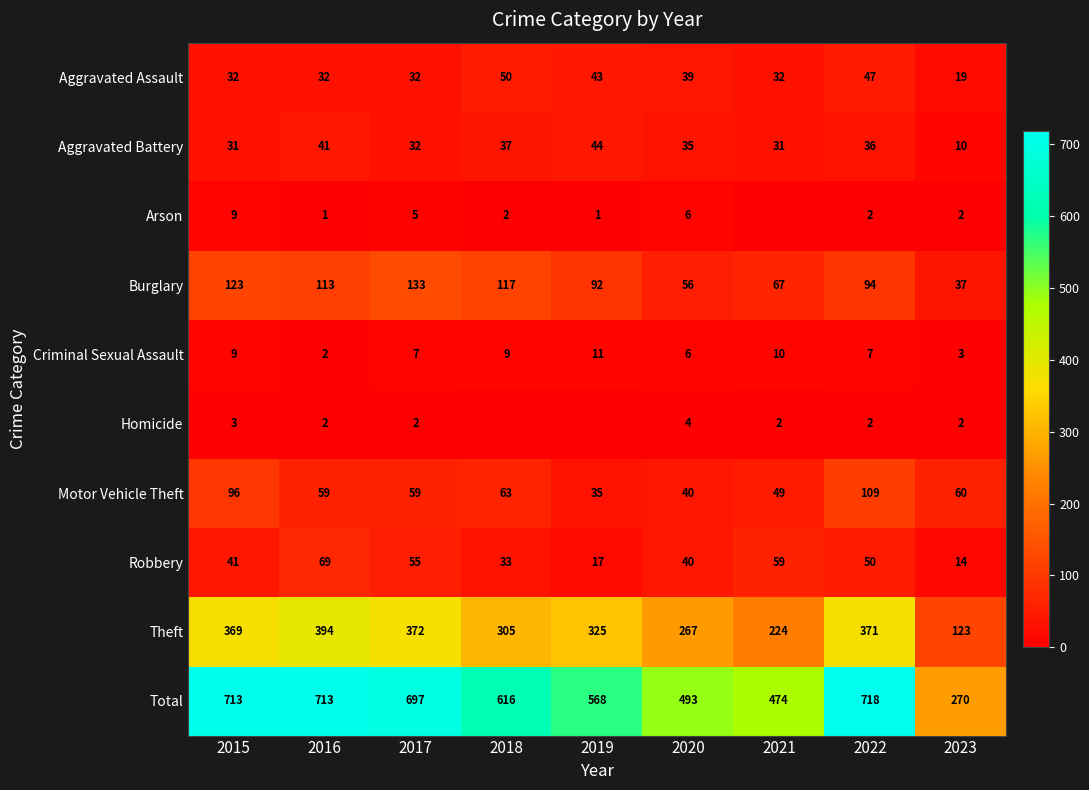

The Aggravated Battery series shows 15 at 2023. True or false?

False